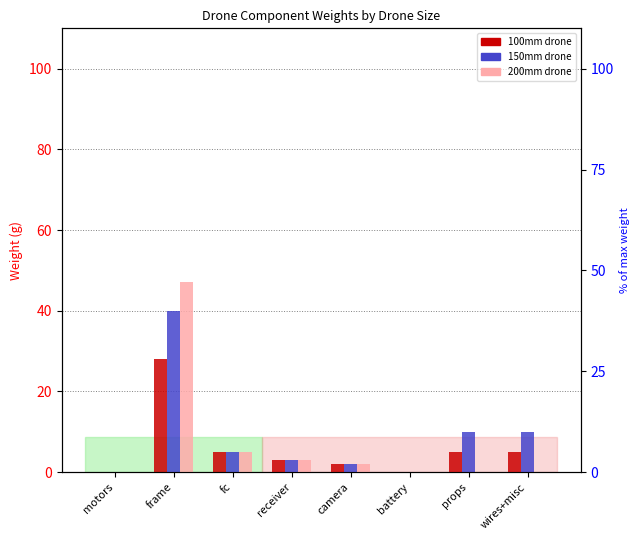

Which series changed the most between camera and wires+misc?

150mm drone